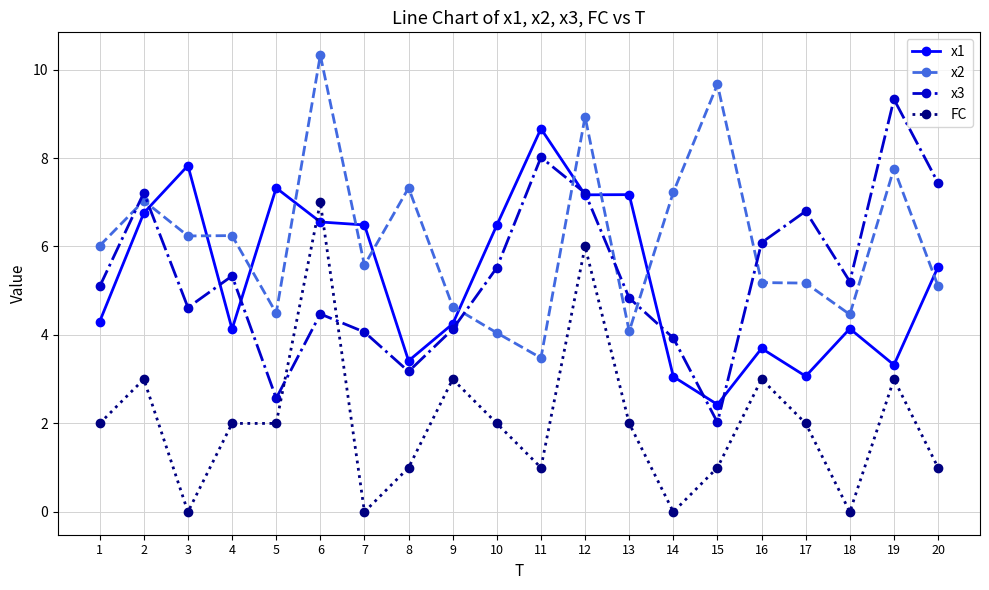

What is the total value across all series at 11?

21.2